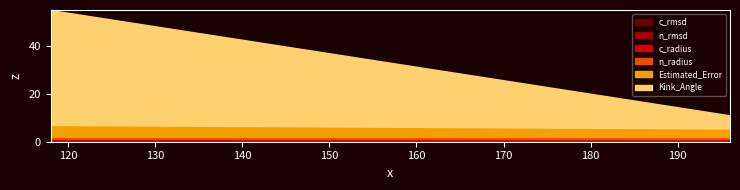

What is the value of the n_rmsd point at the 3rd from the left?

0.4